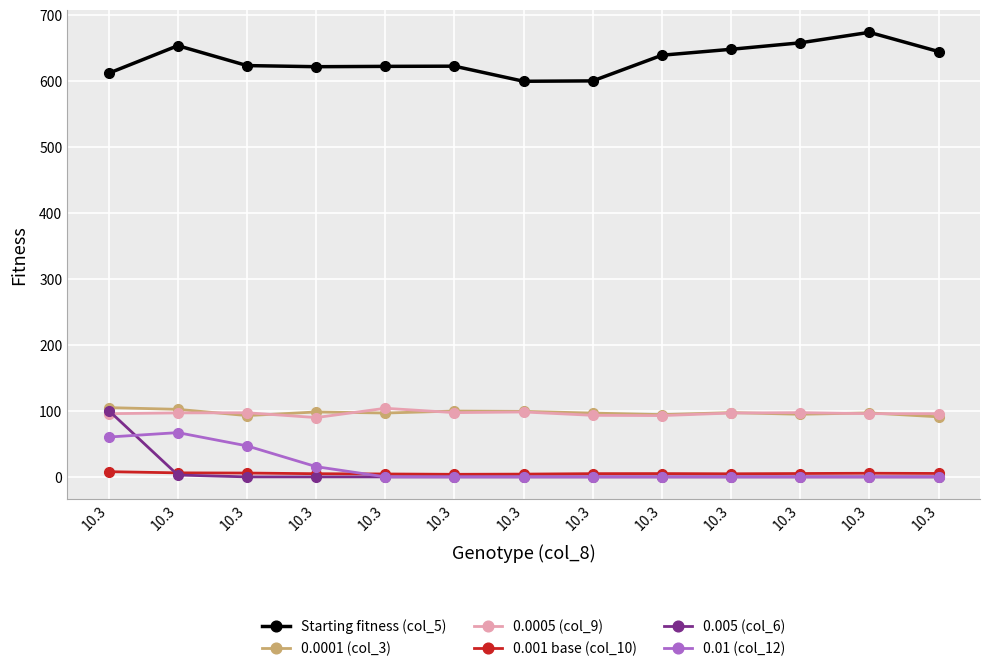

At which label does 0.0005 (col_9) first exceed 96?

10.3